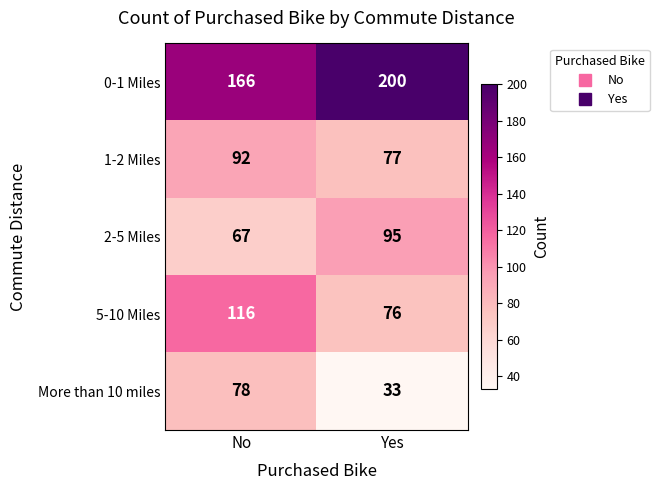

Count the number of data series in this chart.

5